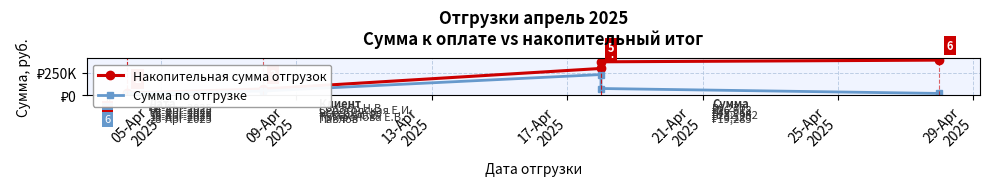

What is the total value across all series at 25-Apr
2025?

415794